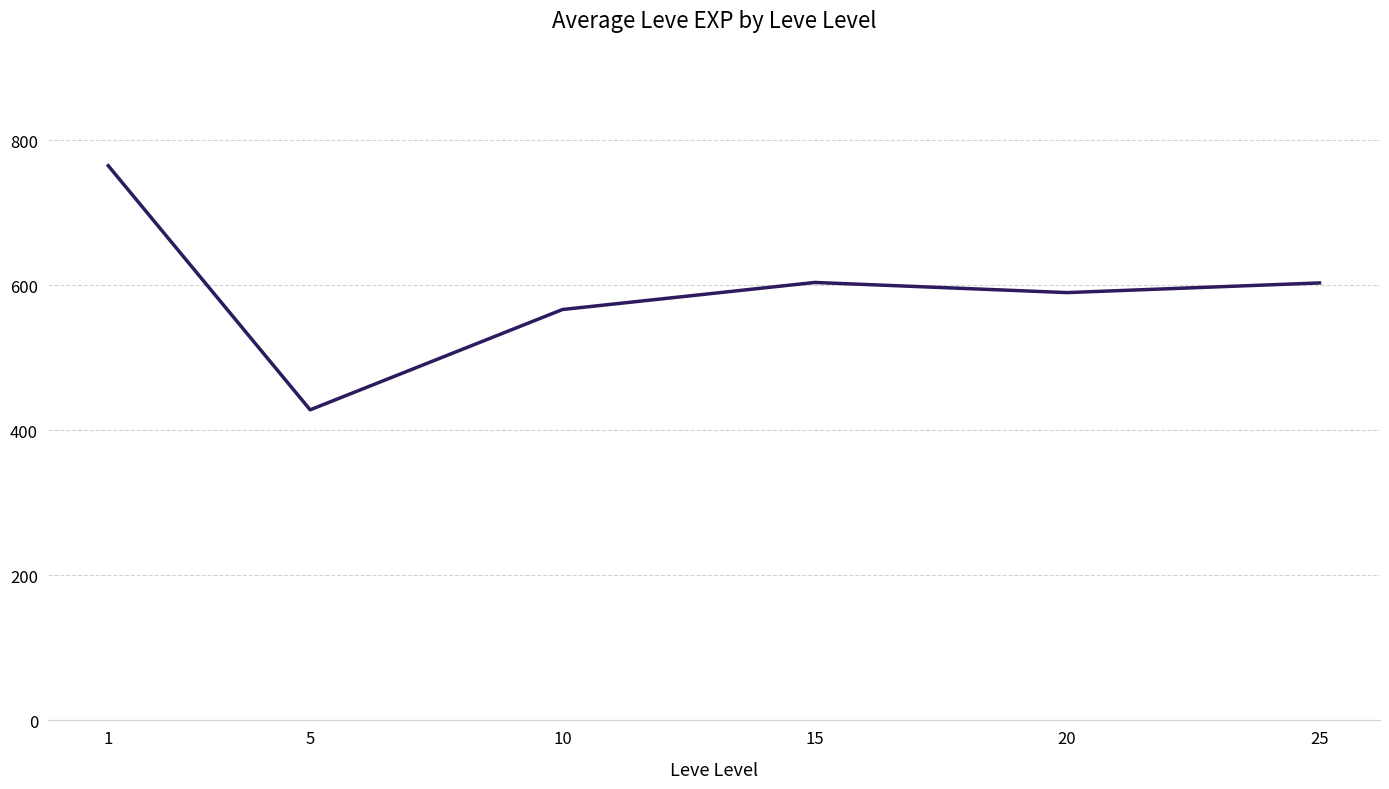

Where is the data nearest to the value 596?

20